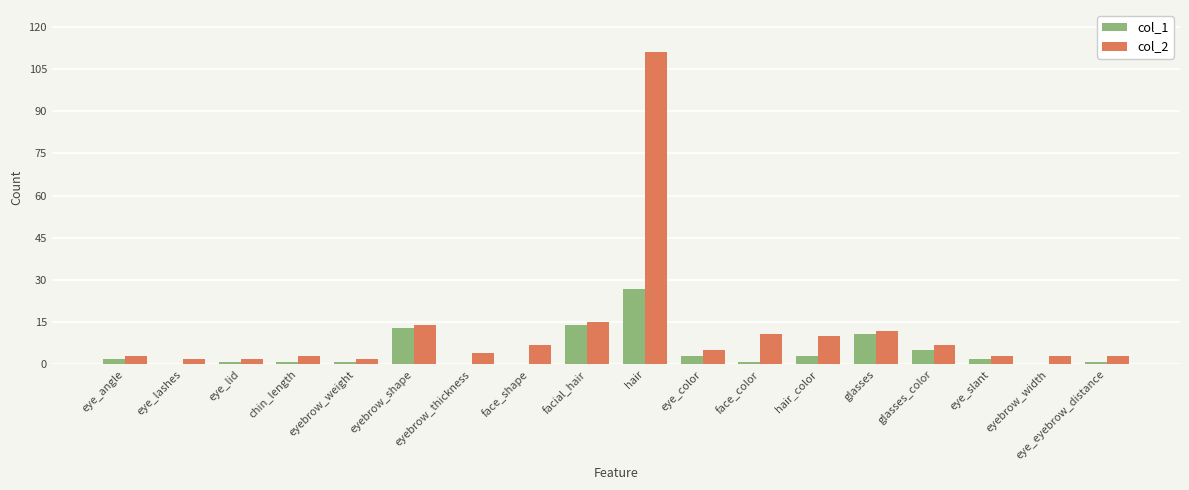

What is the maximum value for col_2?

111